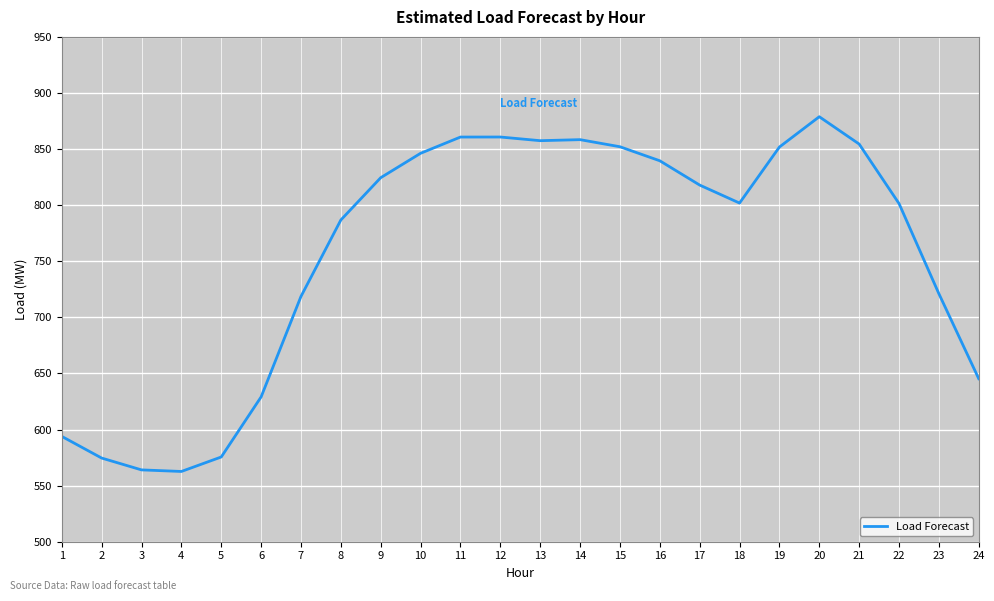

Which has a higher value, 22 or 11?

11